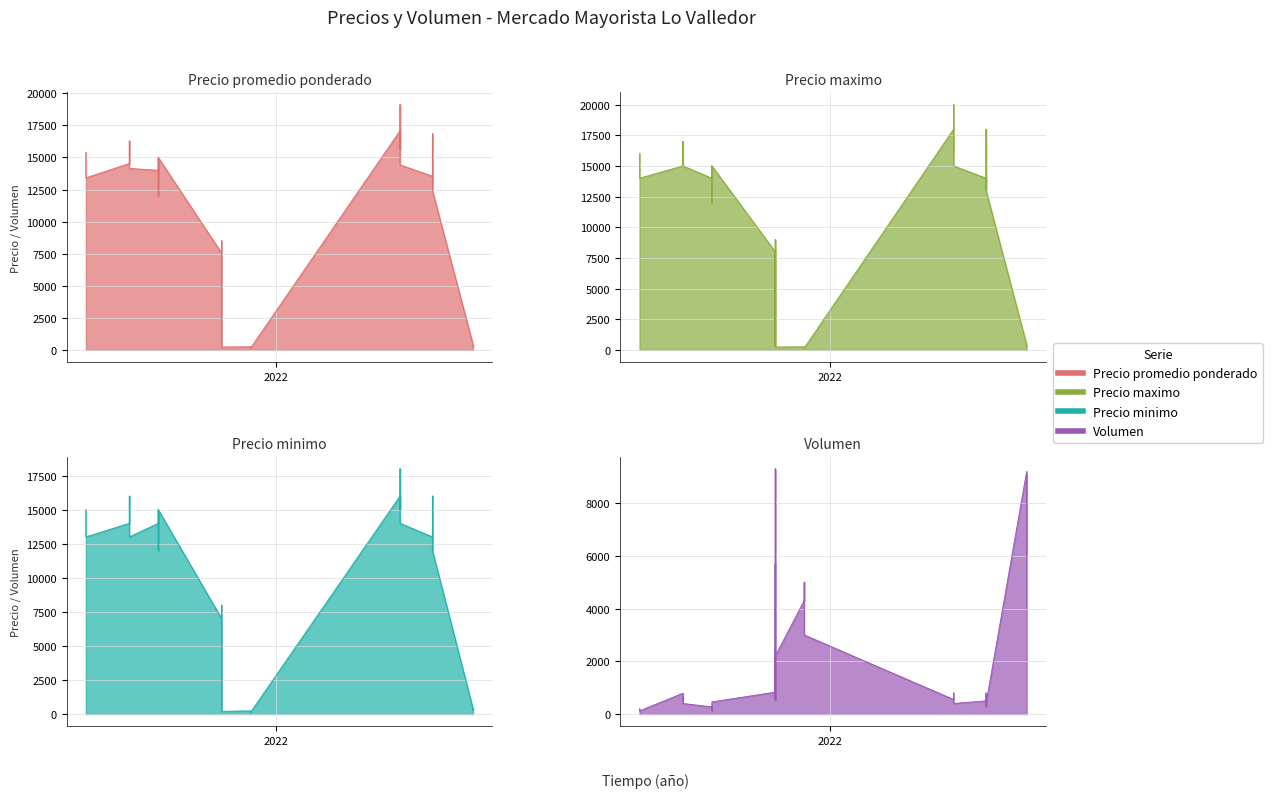

How many values in the Volumen series exceed 550?

19